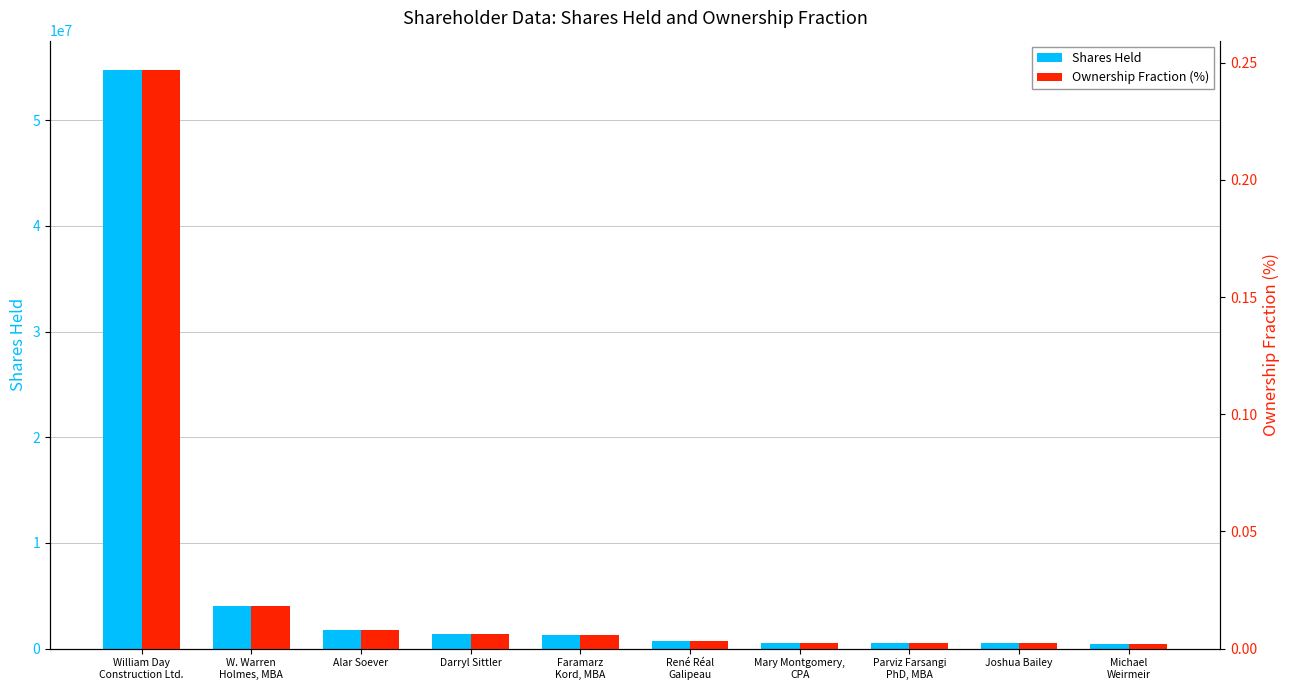

Which series changed the most between W. Warren
Holmes, MBA and Alar Soever?

Shares Held